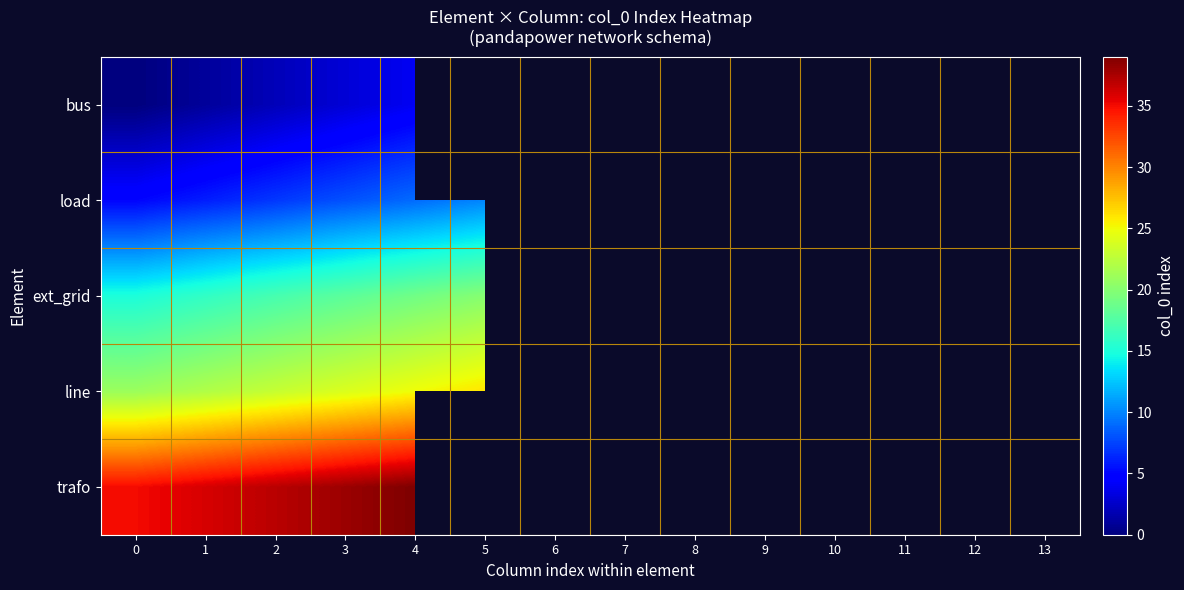

True or false: load has a value of 7.1 at 0.

False